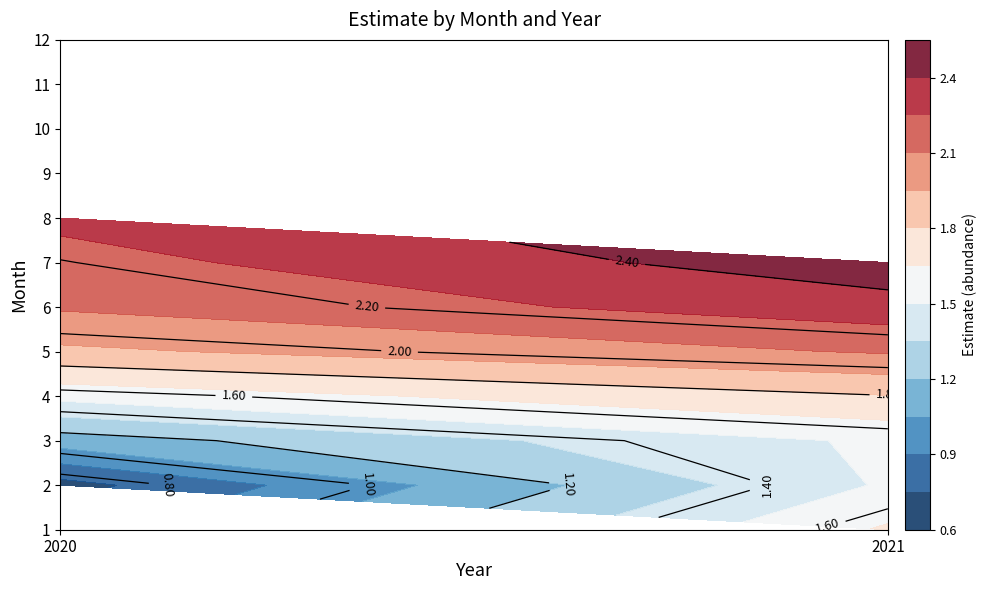

What is the sum of the 8 values at 2020 and 2021?

2.3